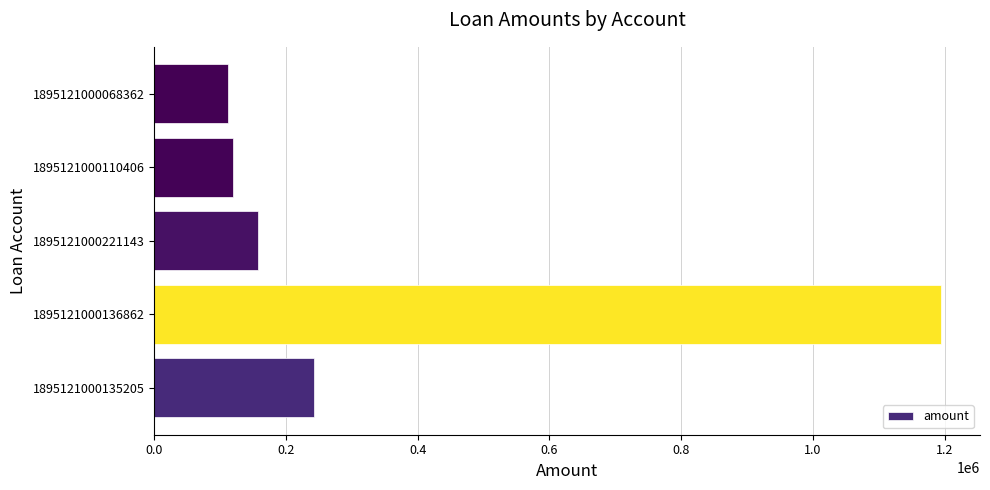

Where is the data nearest to the value 652791?

1895121000135205